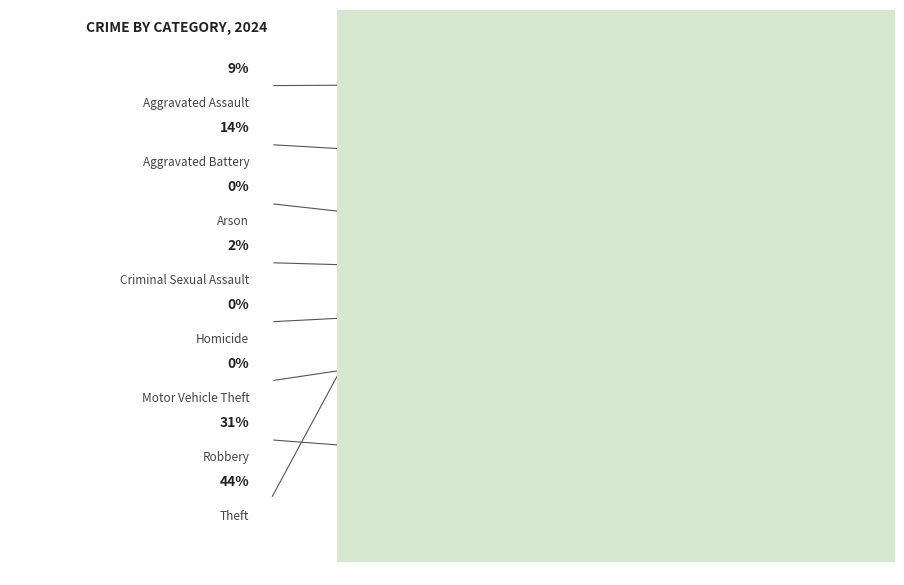

Which has a higher value, Motor Vehicle Theft or Aggravated Battery?

Aggravated Battery